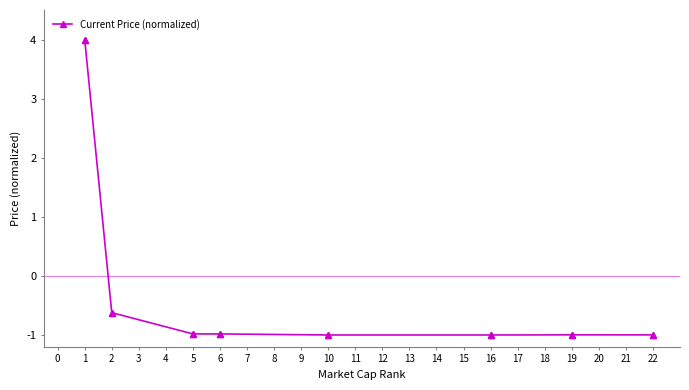

What is the maximum value shown in the chart?

4.0